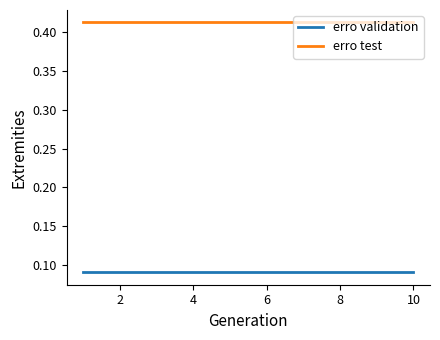

At how many categories does at least one series exceed 0?

10